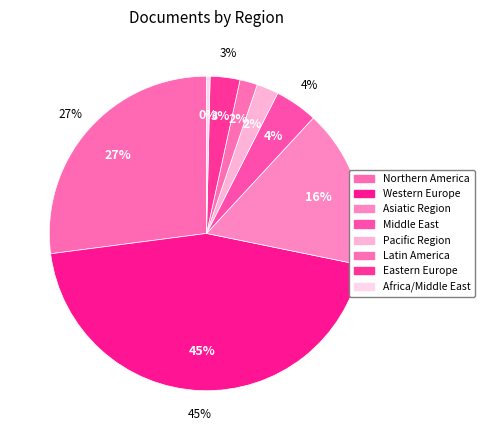

Does Asiatic Region account for over 50% of the chart?

No